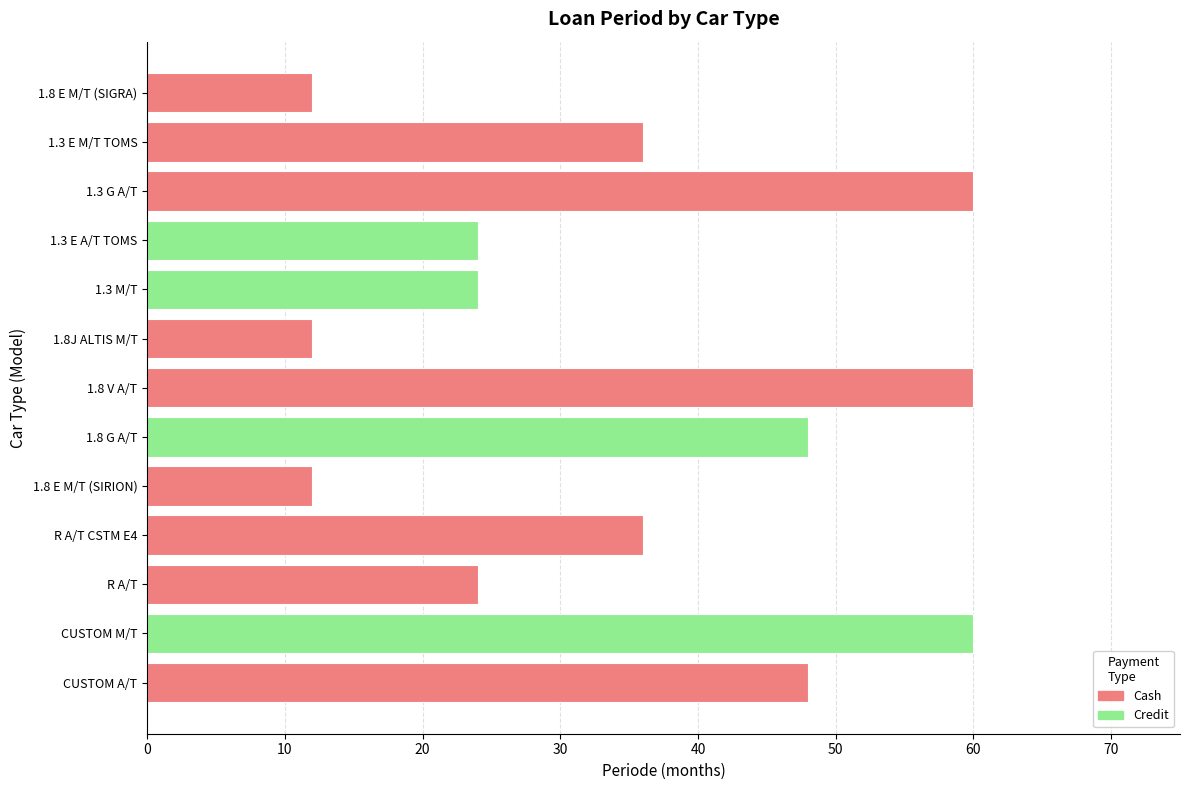

What is the ratio of the value at R A/T to the value at 1.8 E M/T (SIGRA)?

2.0